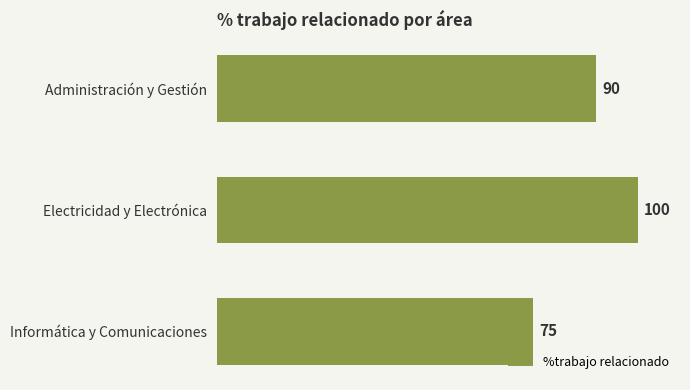

Reading bottom to top, list all the values displayed in this chart.

75	100	90